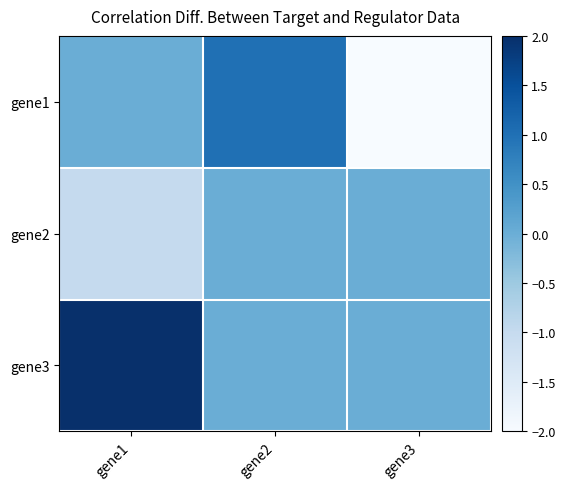

Reading left to right, transcribe all the data shown in this chart.

gene1: gene1=0	gene2=1	gene3=-2
gene2: gene1=-1	gene2=0	gene3=0
gene3: gene1=2	gene2=0	gene3=0